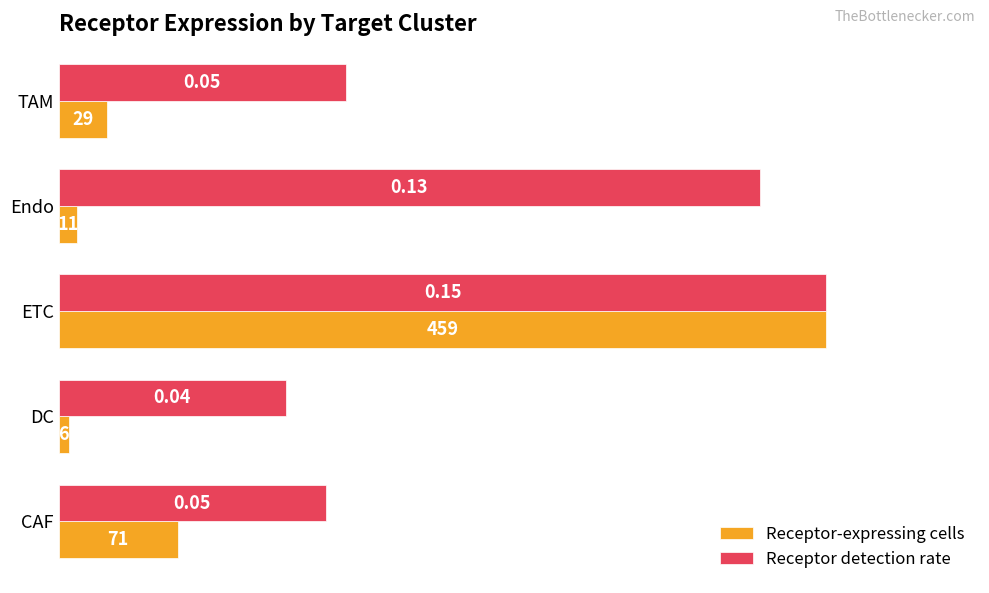

How many bars are there in each group?

2